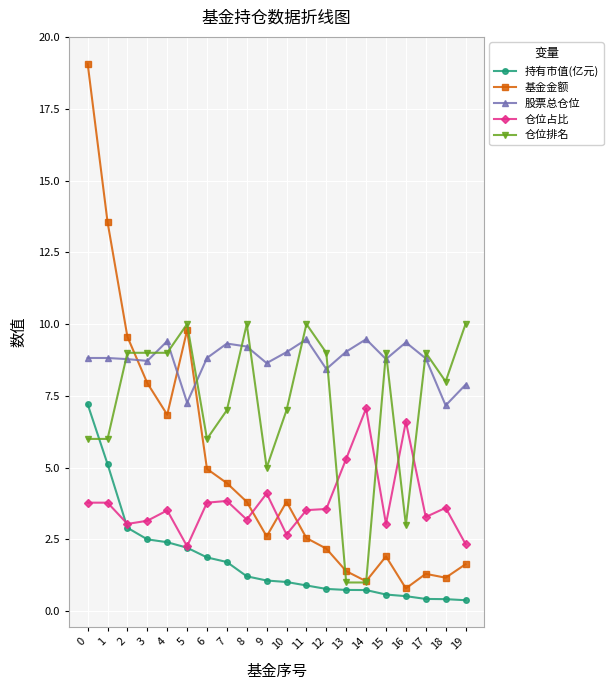

True or false: 股票总仓位 has more than 2 points higher than both neighbors.

True